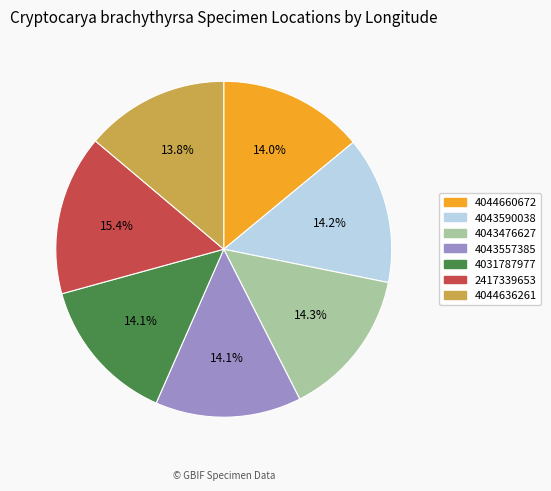

Is the sum of 4043557385 and 4043590038 greater than half?

No